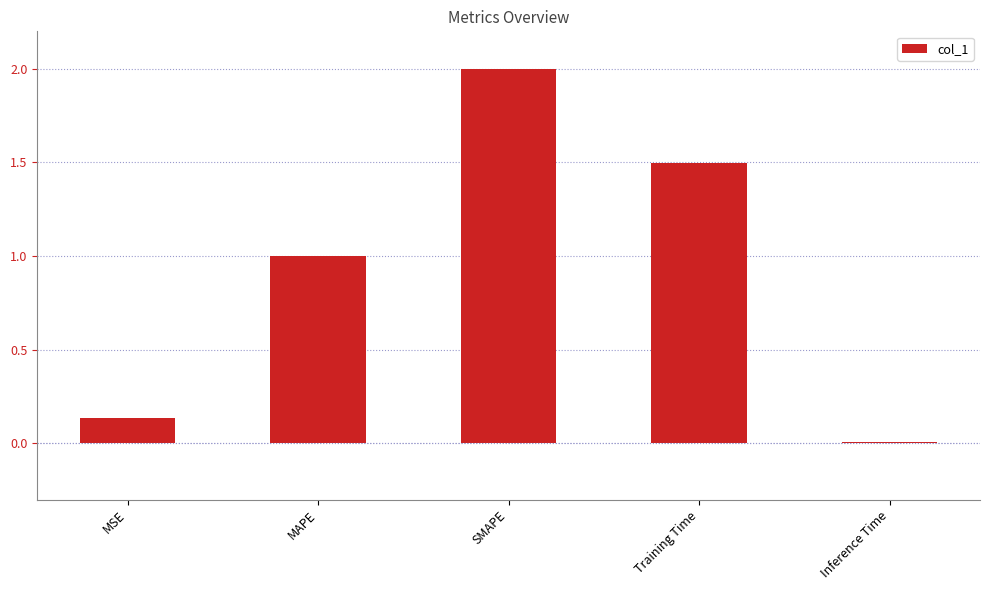

What is the change in value from MAPE to Inference Time?

-1.0